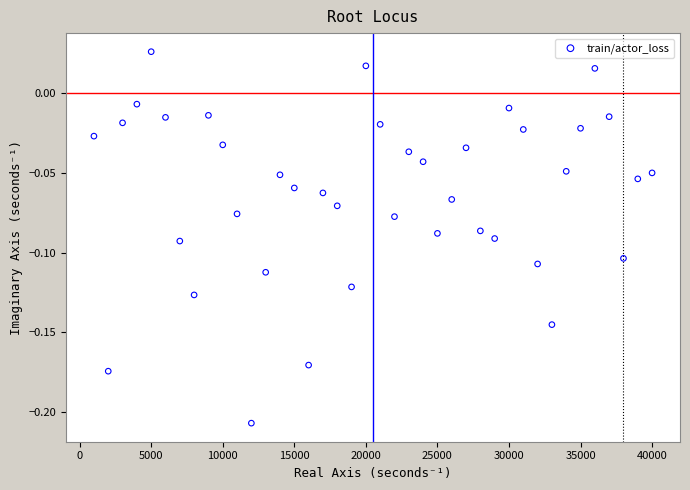

What is the range of X values (max minus min)?

39000.0